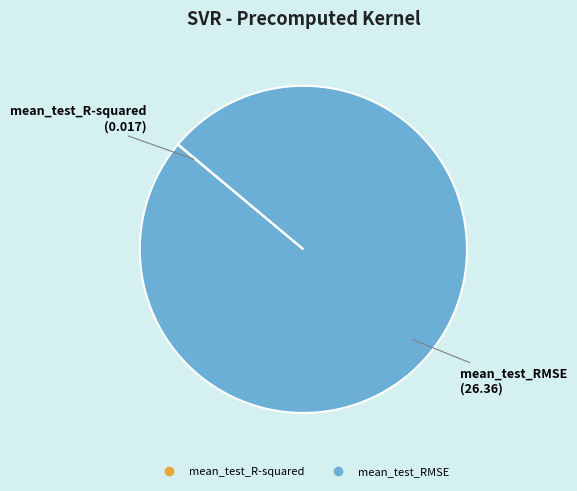

Which category has the biggest portion of the pie?

mean_test_RMSE